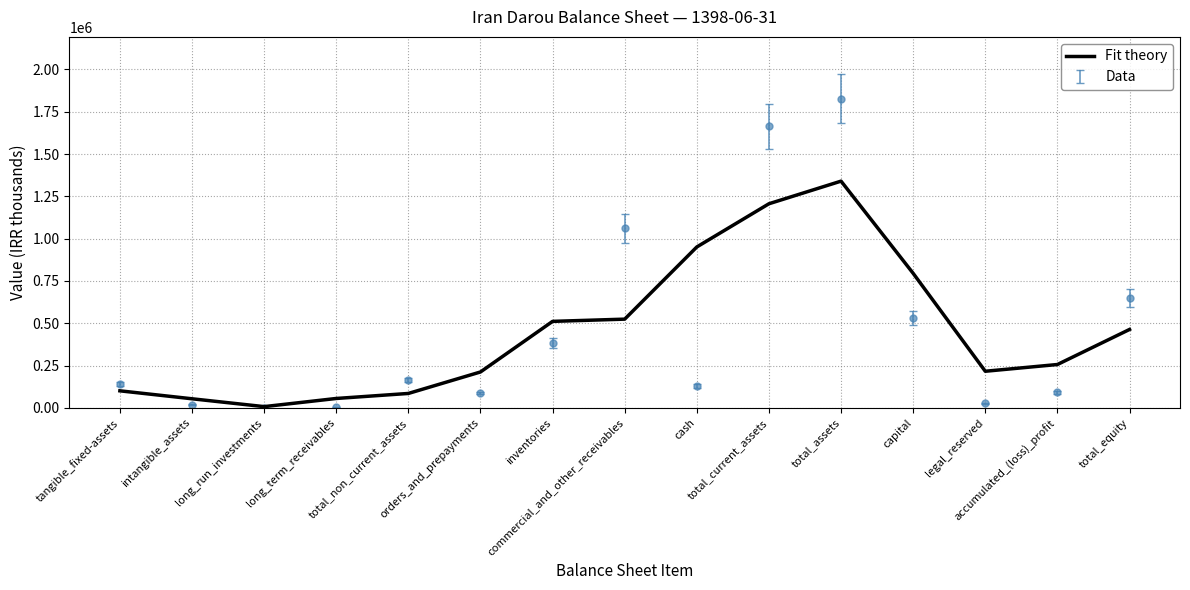

What is the change in value from intangible_assets to capital?

+741136.7